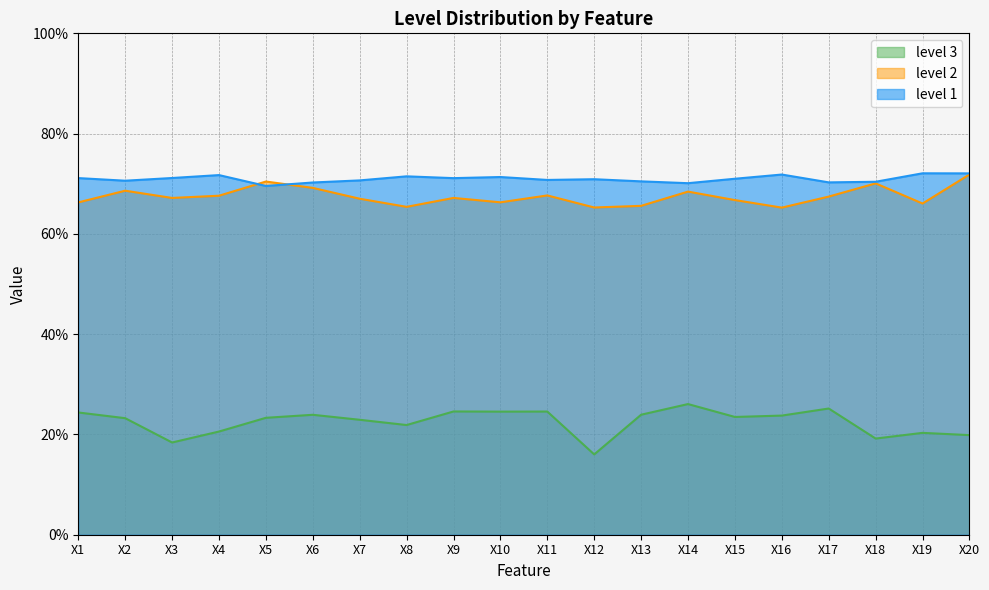

The value of level 2 at X10 is 0.7. True or false?

True